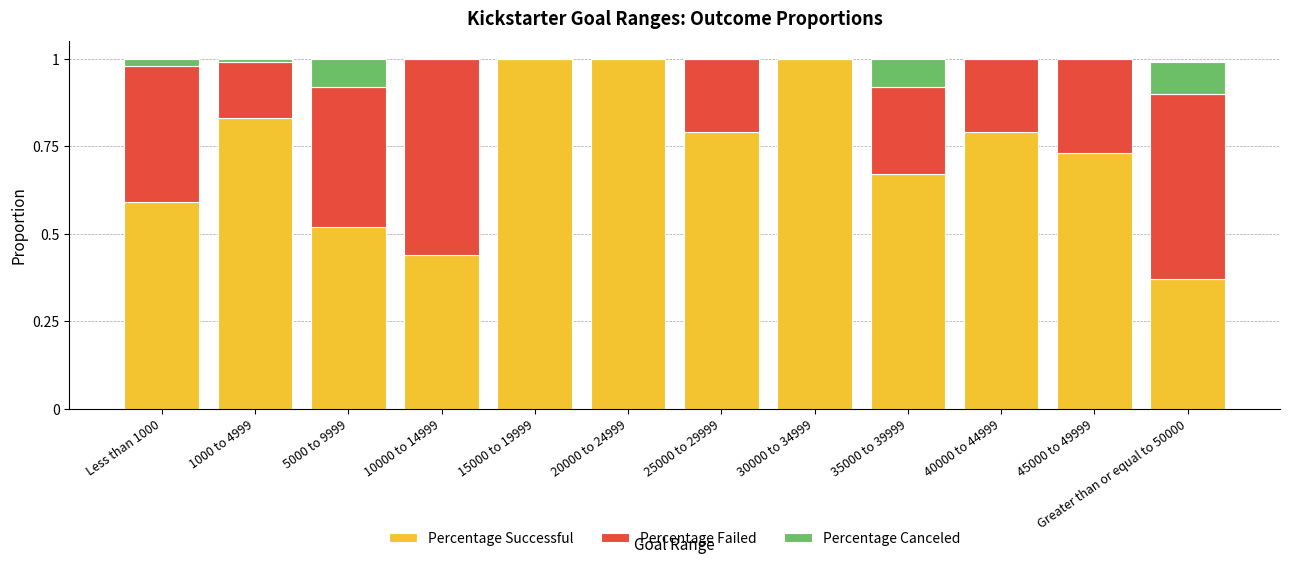

Count the number of categories in the chart.

12